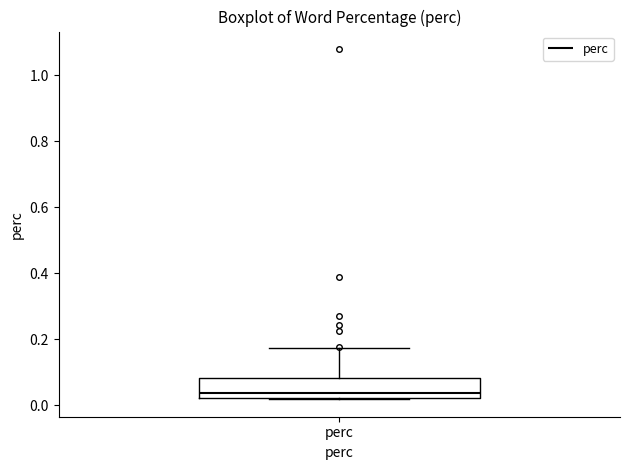

Read this box plot against the y-axis: the position of the median line, the range covered by the box, and the ends of both whiskers. The values are not printed on the chart, so give them approximately, as read against the axis.

median 0.04, box 0.02 to 0.08, whiskers 0.02 to 0.18